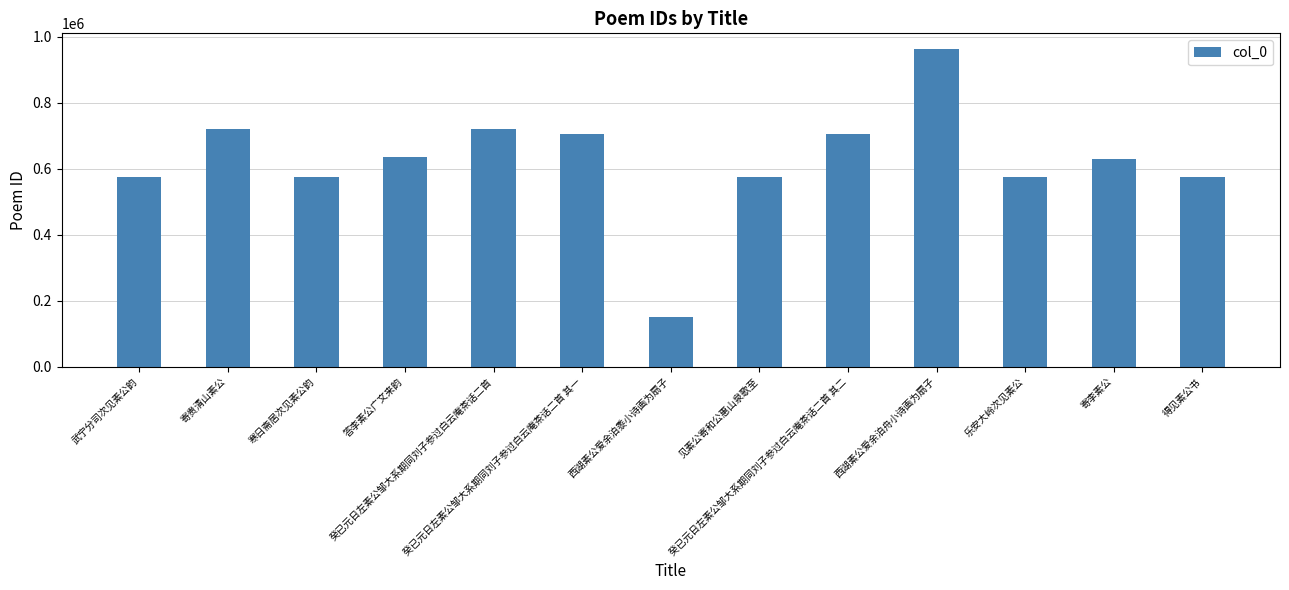

Which category has the highest value across all series?

西湖素公爱余泊舟小诗画为扇子